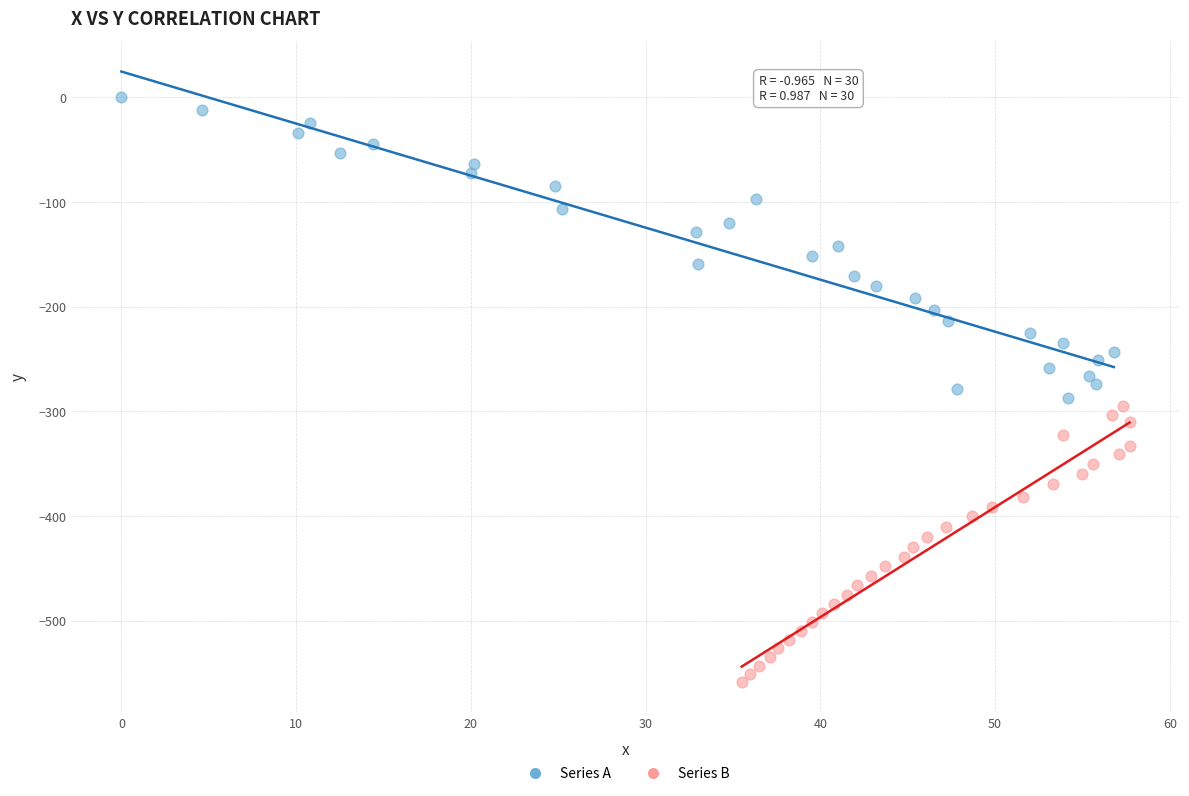

Which series contains the highest Y value?

Series A